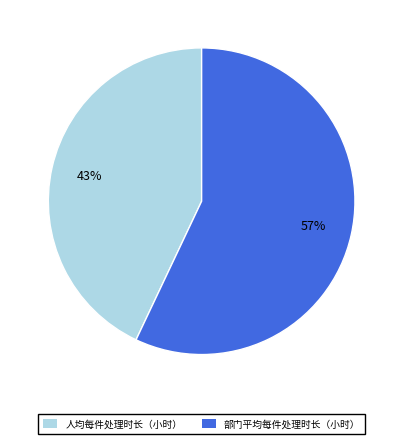

To the nearest percent, what is the difference between the 人均每件处理时长（小时） and 部门平均每件处理时长（小时） slice percentages?

14%